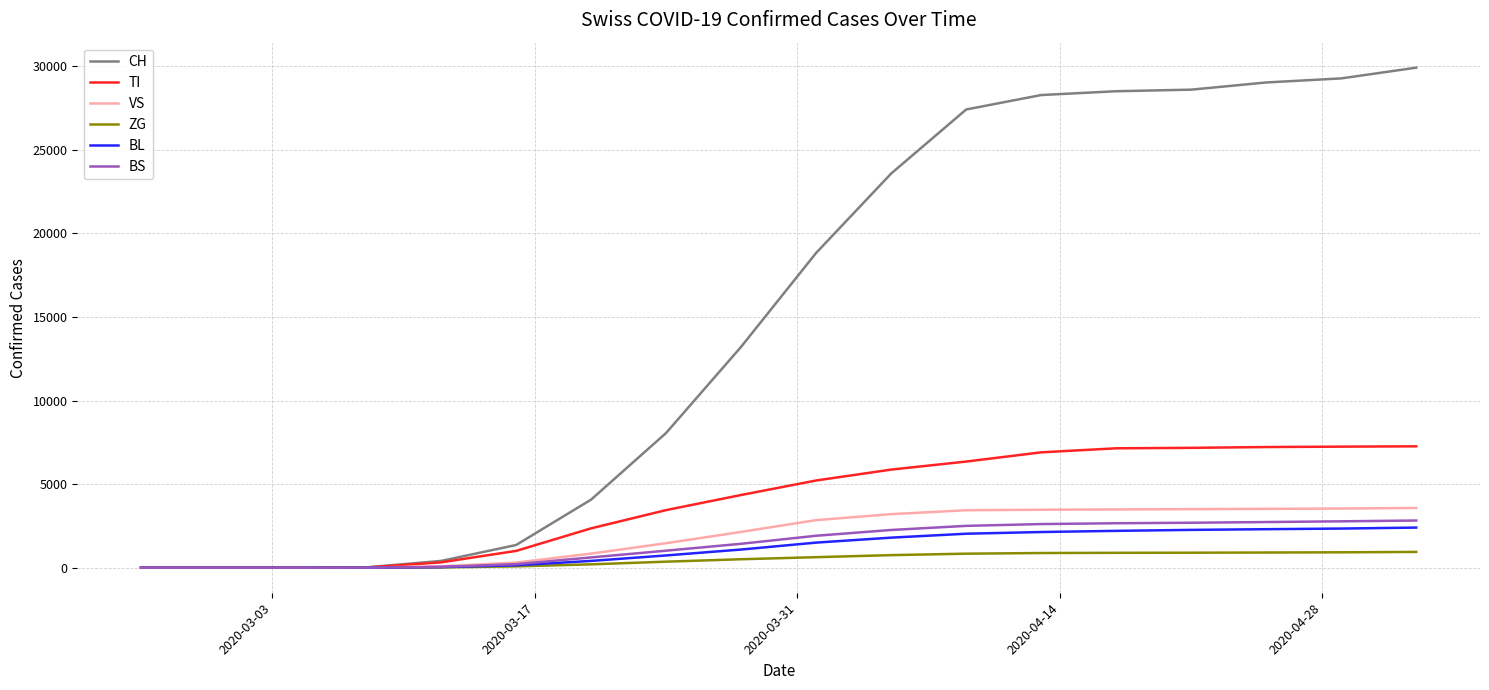

Which series has the largest total across all categories?

CH